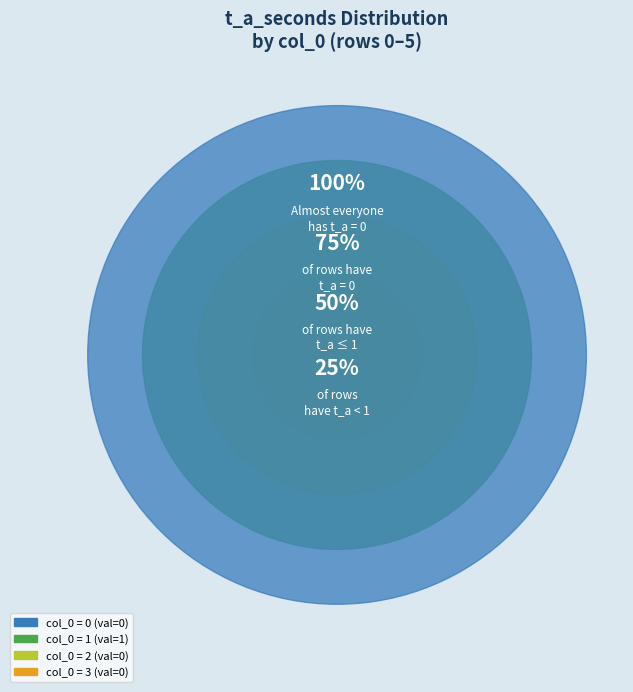

Between 3 and 0, which is larger?

3